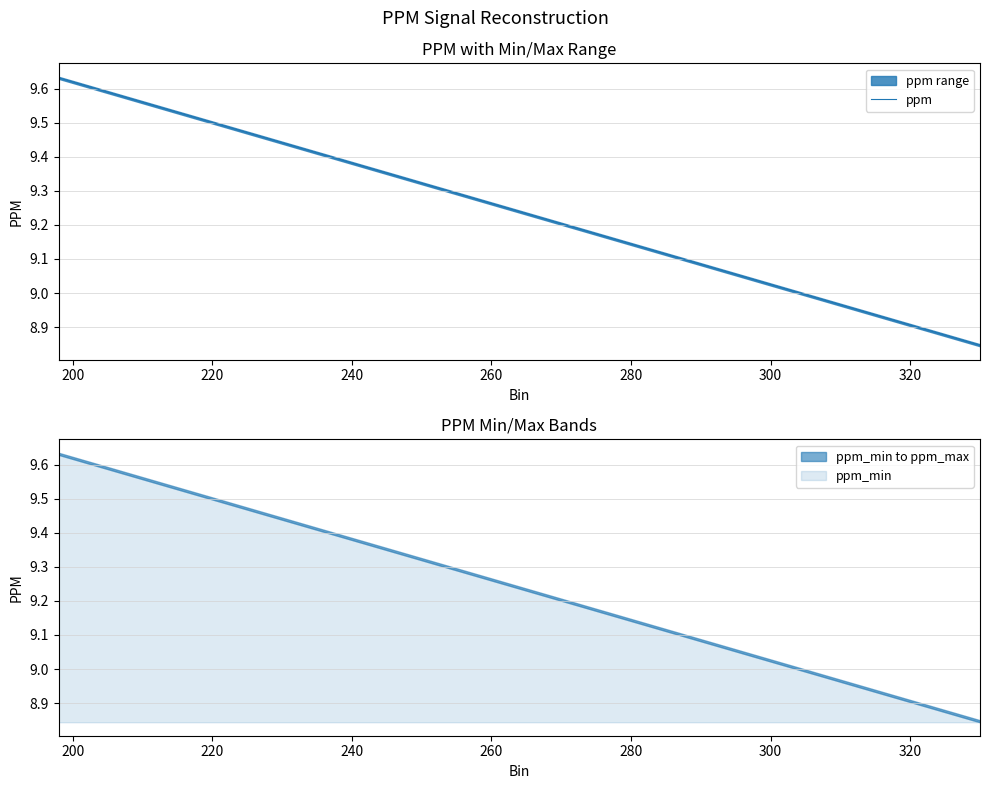

What is the sum of all values?

365.4